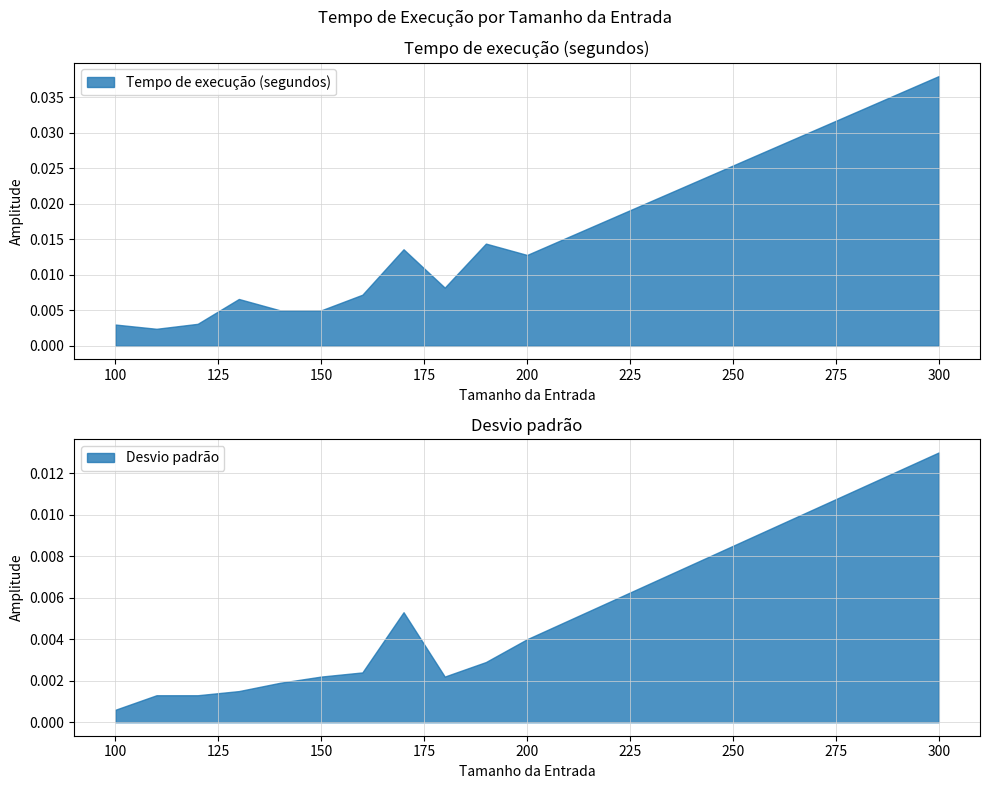

True or false: Desvio padrão and Tempo de execução (segundos) intersect in this chart.

False